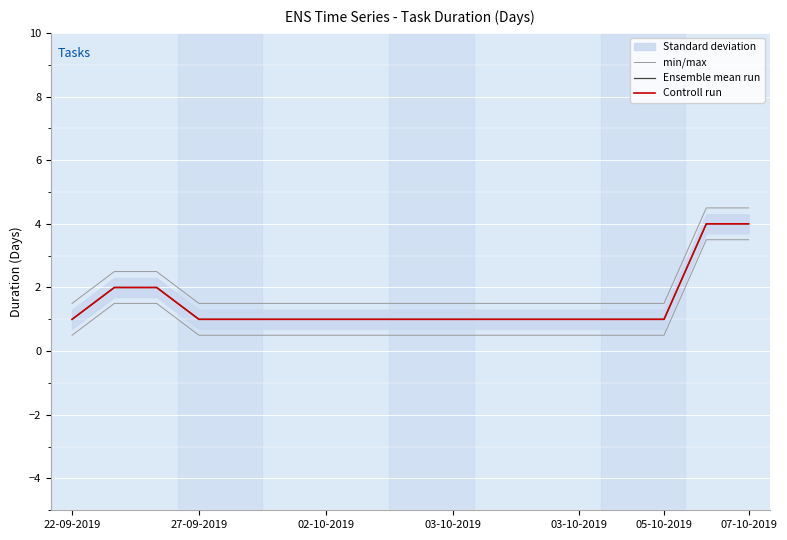

What is the approximate value of min/max at 16?

4.5